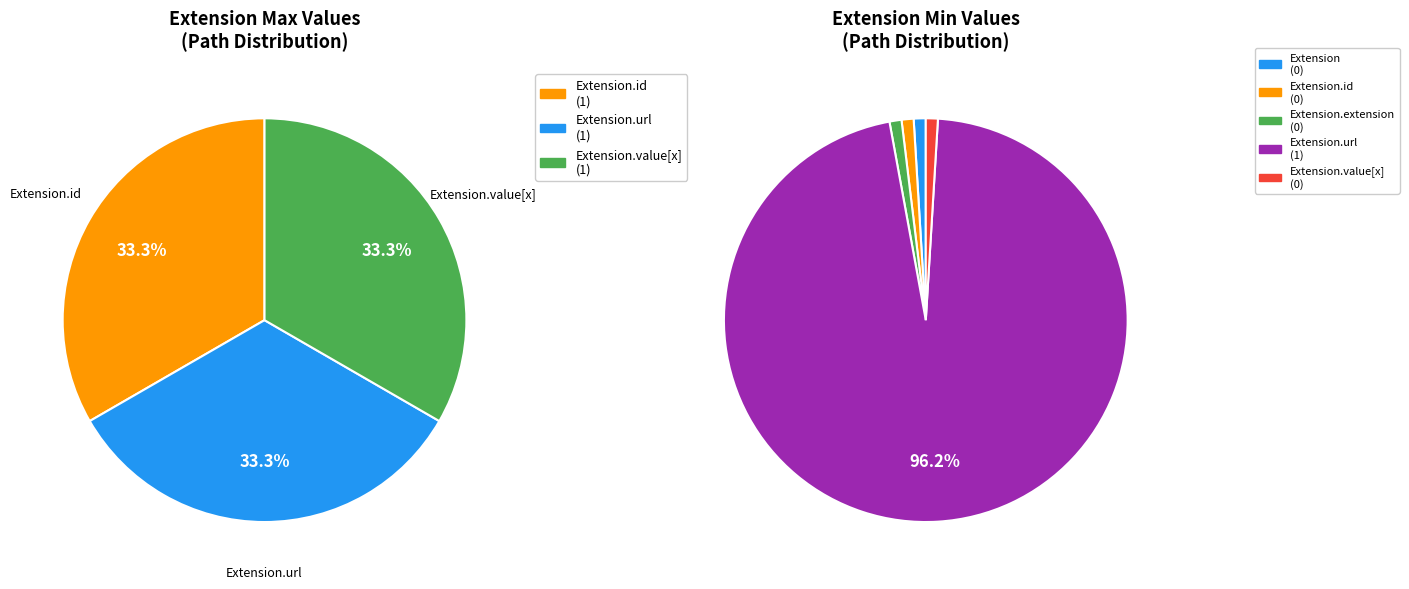

Which slice is the largest?

Extension.url